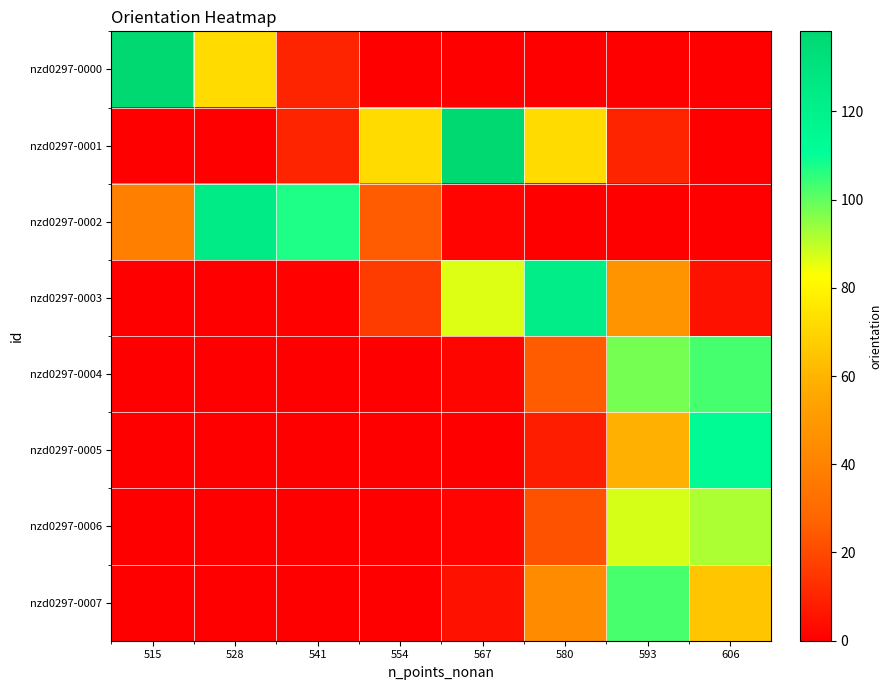

Rank the series by their maximum value, from lowest to highest.

nzd0297-0006, nzd0297-0007, nzd0297-0004, nzd0297-0005, nzd0297-0003, nzd0297-0002, nzd0297-0000, nzd0297-0001